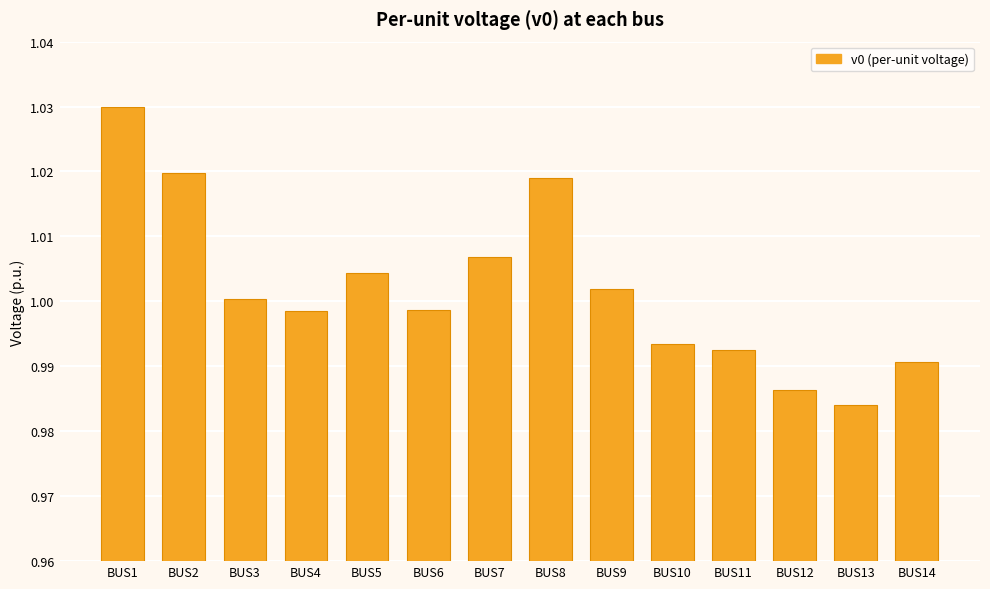

Between BUS8 and BUS6, which is larger?

BUS8